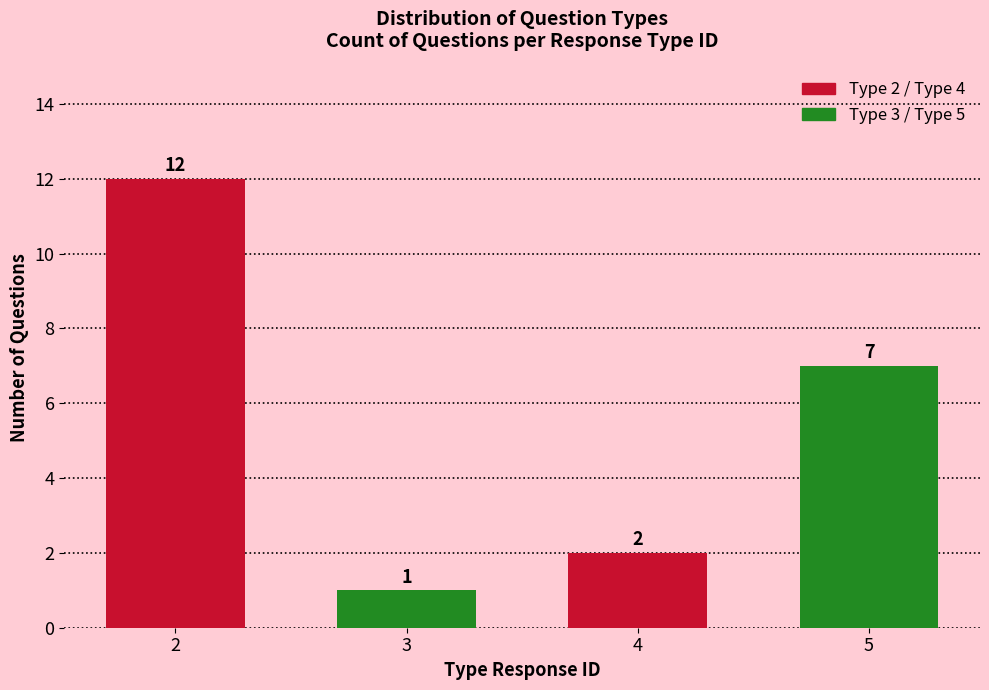

Reading right to left, list all the values displayed in this chart.

5=7	4=2	3=1	2=12